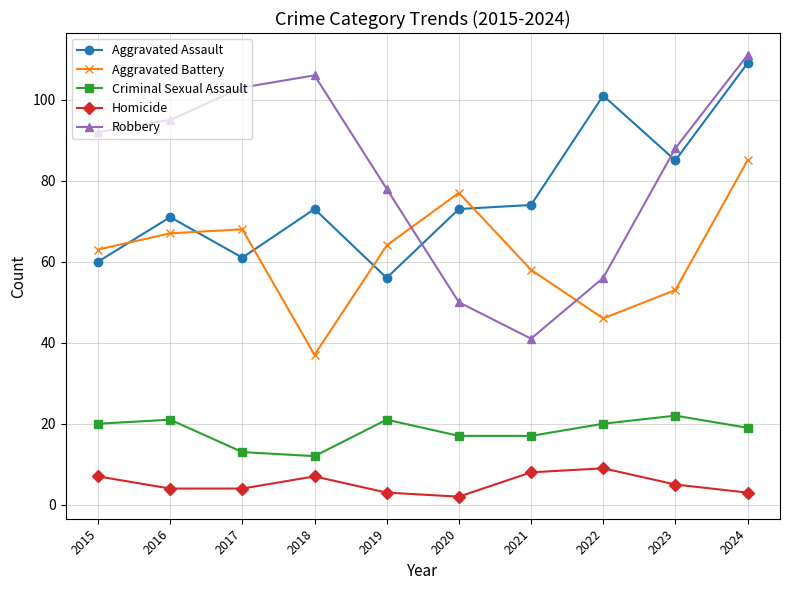

Which series changed the most between 2017 and 2021?

Robbery